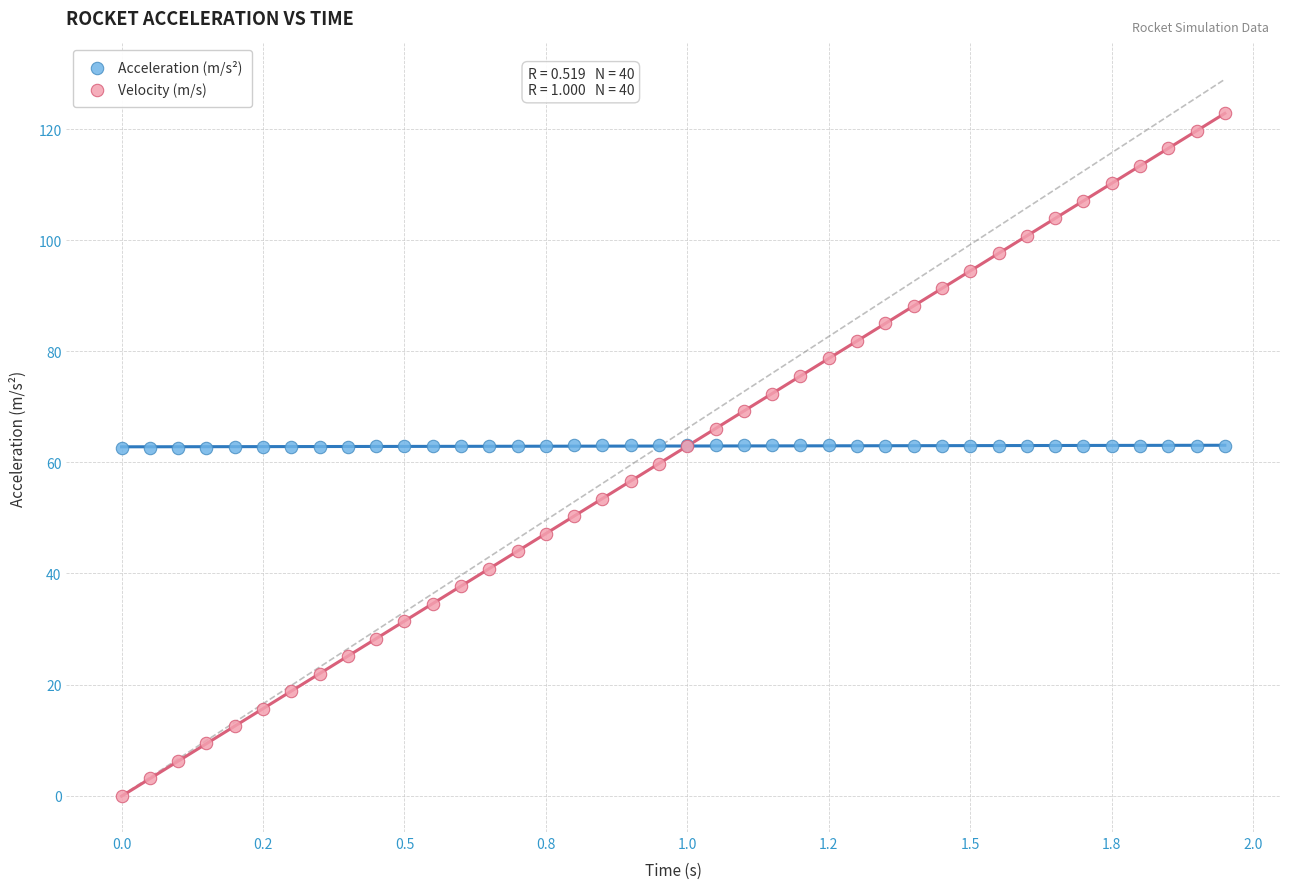

What are all the series names shown in the legend?

Acceleration (m/s²), Velocity (m/s)